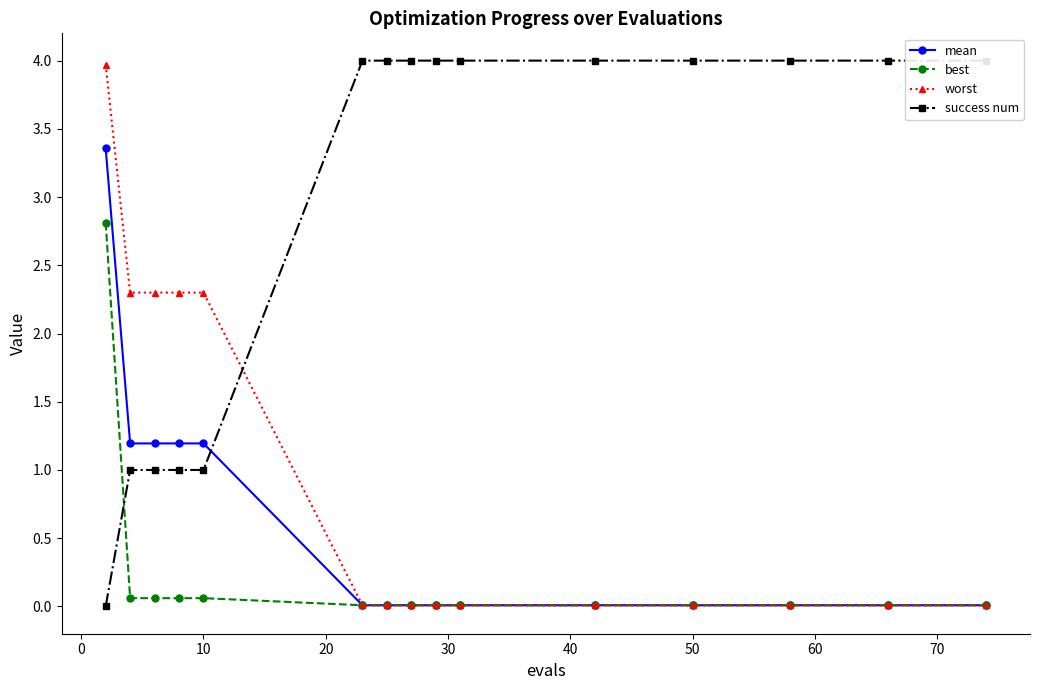

The value of worst at 50 is 0.0. True or false?

True